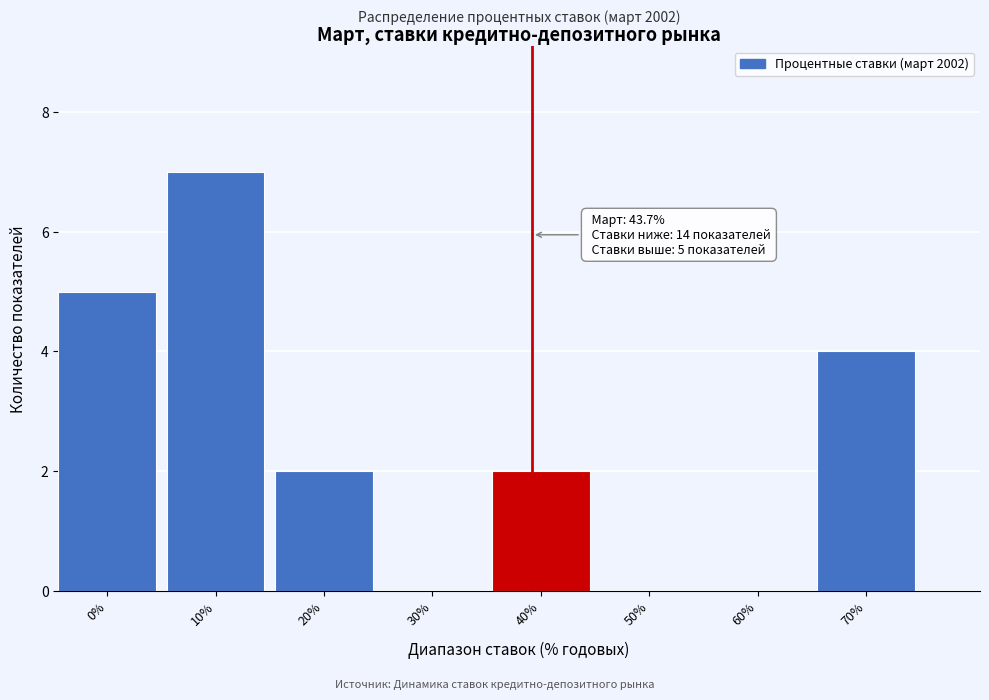

Reading right to left, what are all the values shown in this chart?

70%=4	60%=0	50%=0	40%=2	30%=0	20%=2	10%=7	0%=5